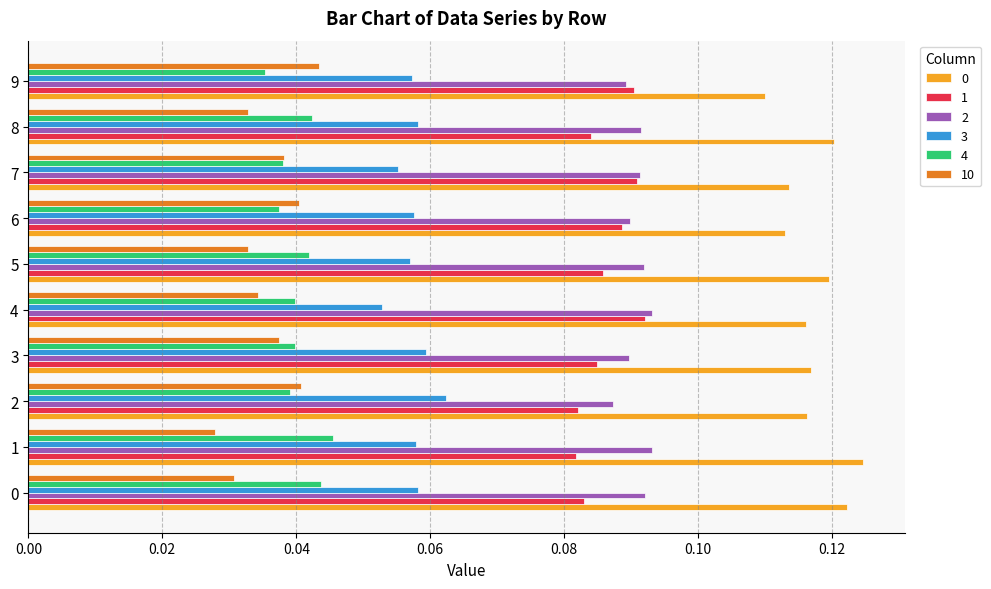

Is it true that 0 equals 0.0 at 2?

False